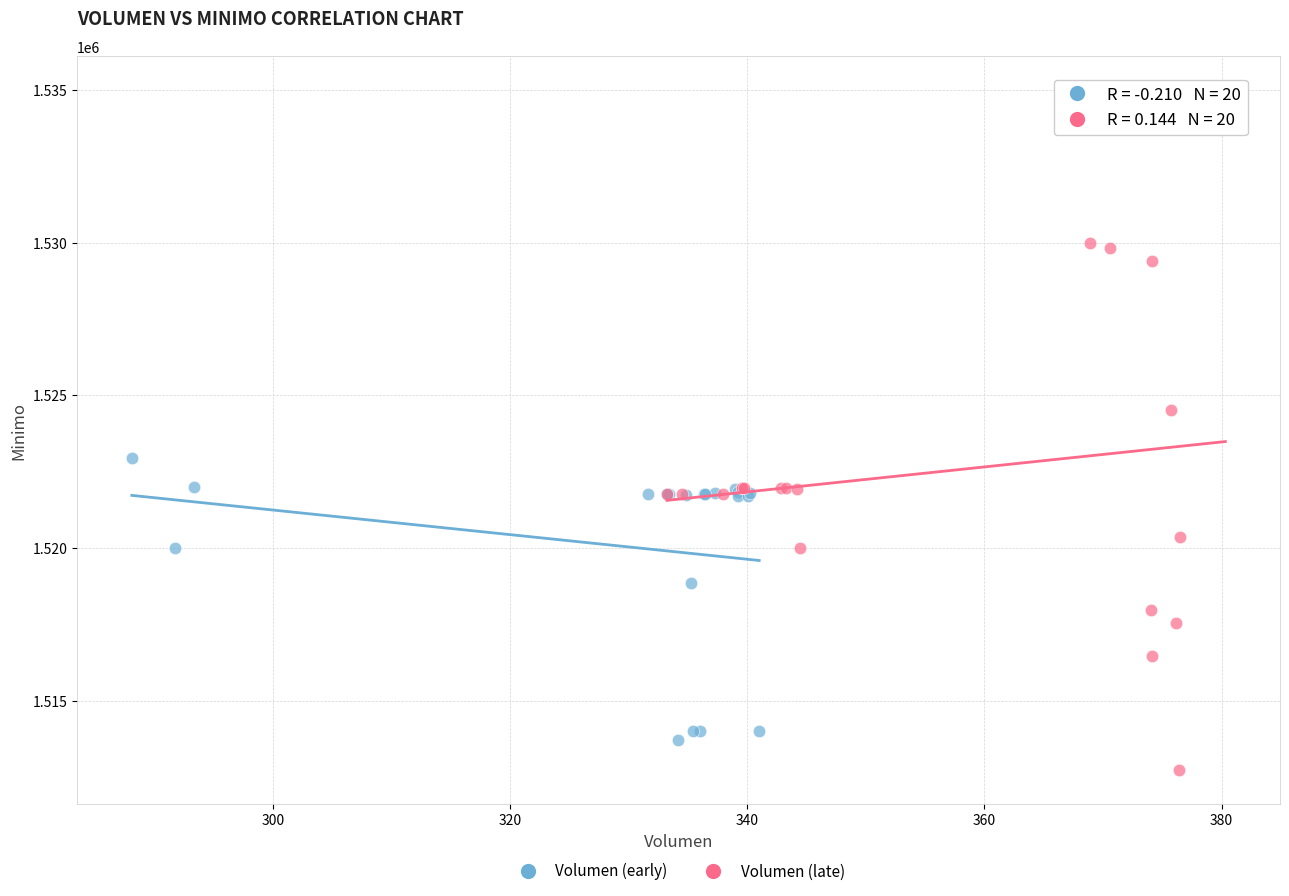

Which series has the widest spread of Y values?

Volumen (late)